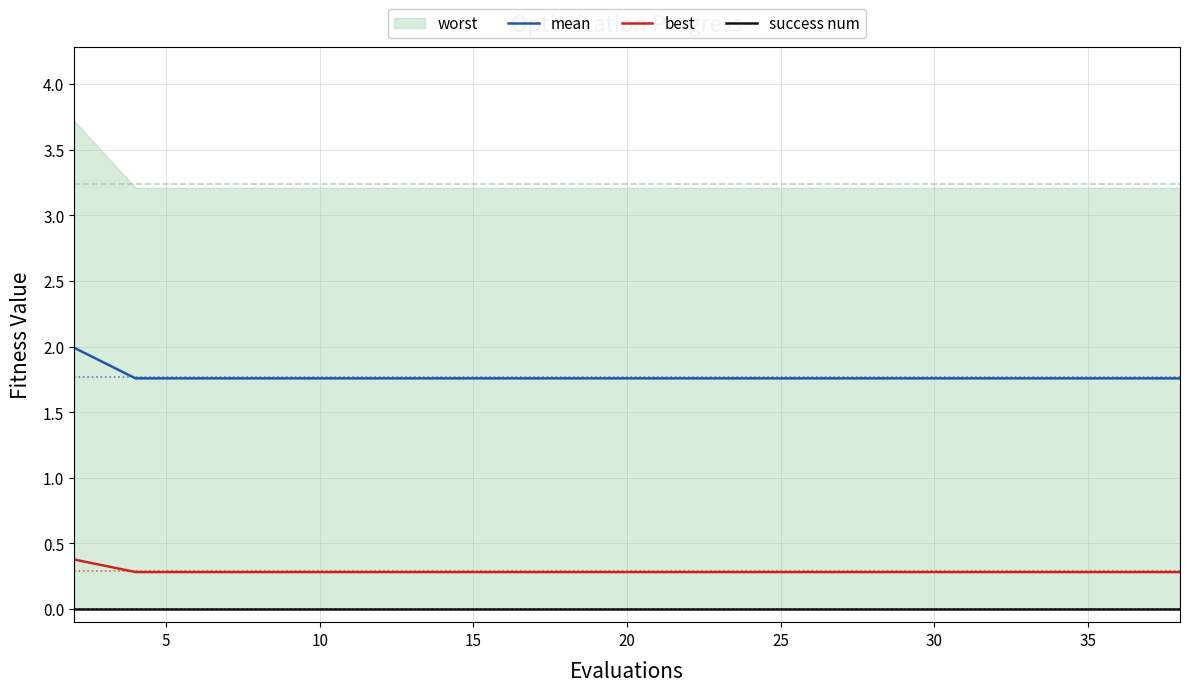

Is it true that mean equals 1.8 at 25?

True